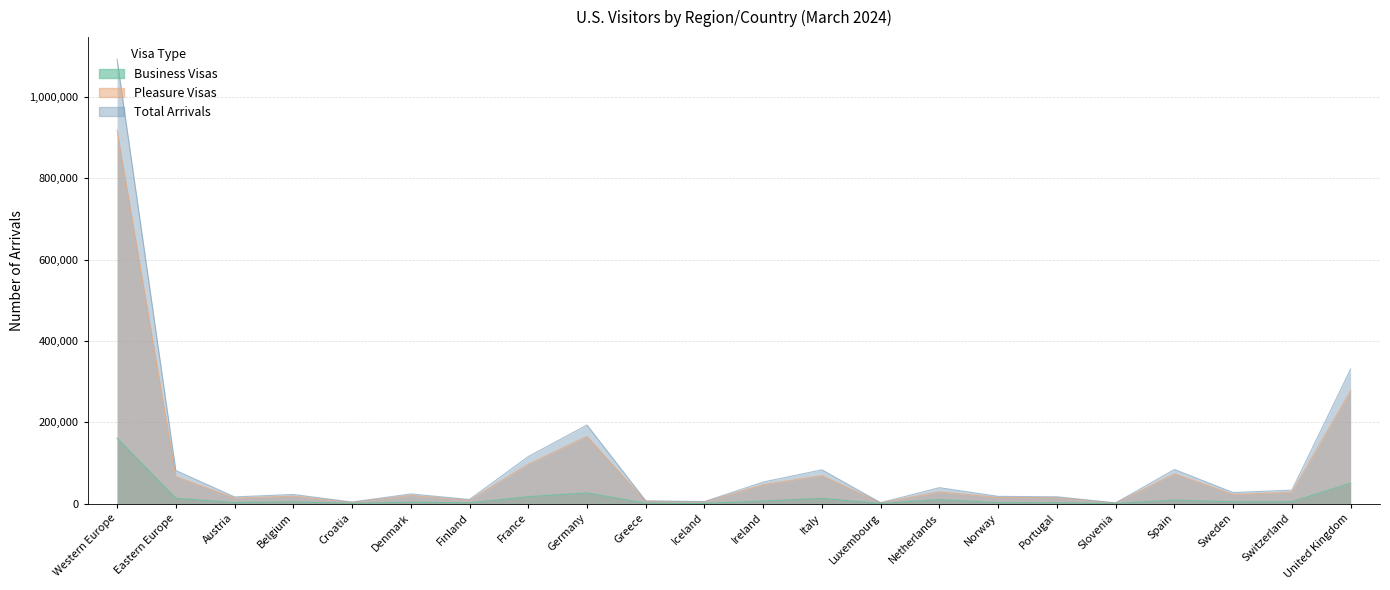

What is the label of the 5th point from the left?

Croatia